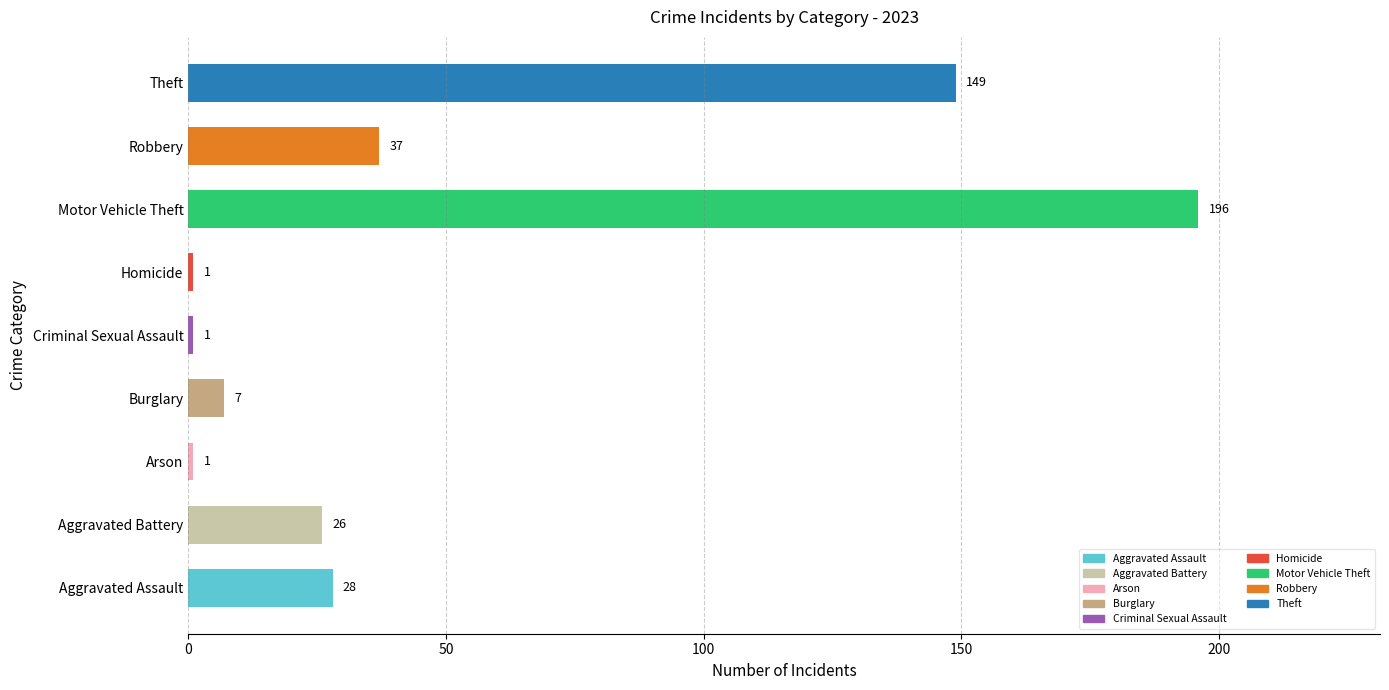

Approximately how many times larger is the value at Burglary compared to Criminal Sexual Assault?

7.0